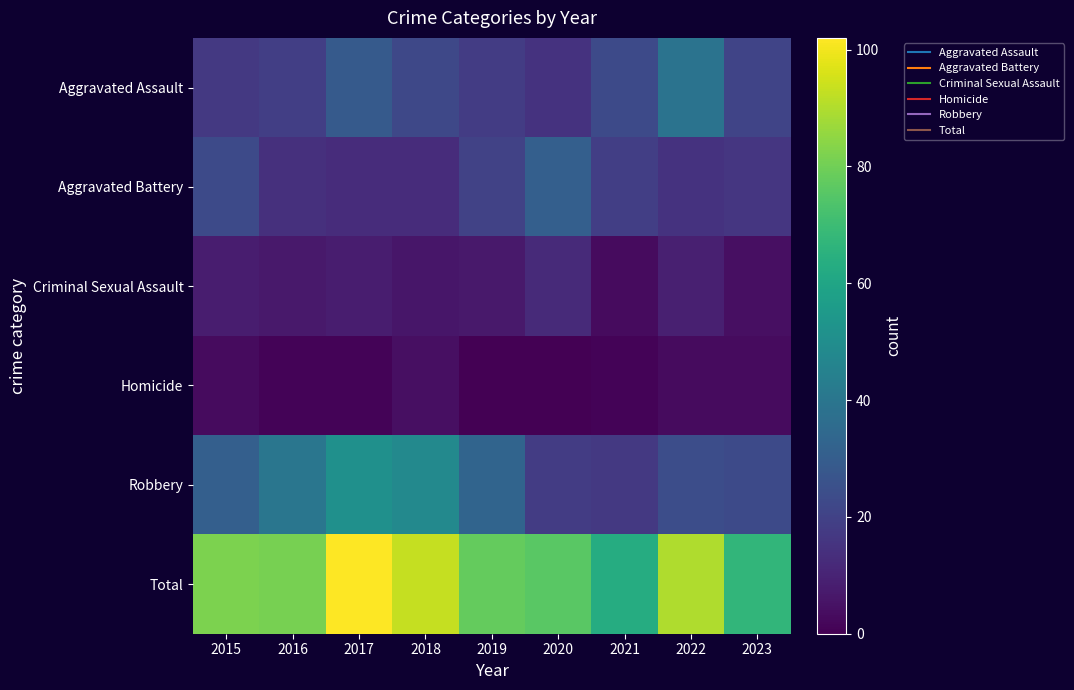

Reading left to right, list all the values displayed in this chart.

Aggravated Assault: 2015=17	2016=19	2017=29	2018=22	2019=18	2020=15	2021=23	2022=39	2023=21
Aggravated Battery: 2015=23	2016=14	2017=13	2018=13	2019=20	2020=31	2021=19	2022=15	2023=16
Criminal Sexual Assault: 2015=8	2016=7	2017=8	2018=6	2019=7	2020=12	2021=3	2022=9	2023=4
Homicide: 2015=3	2016=1	2017=1	2018=4	2019=0	2020=0	2021=1	2022=3	2023=3
Robbery: 2015=31	2016=40	2017=51	2018=48	2019=33	2020=18	2021=17	2022=24	2023=23
Total: 2015=82	2016=81	2017=102	2018=93	2019=78	2020=76	2021=63	2022=90	2023=67